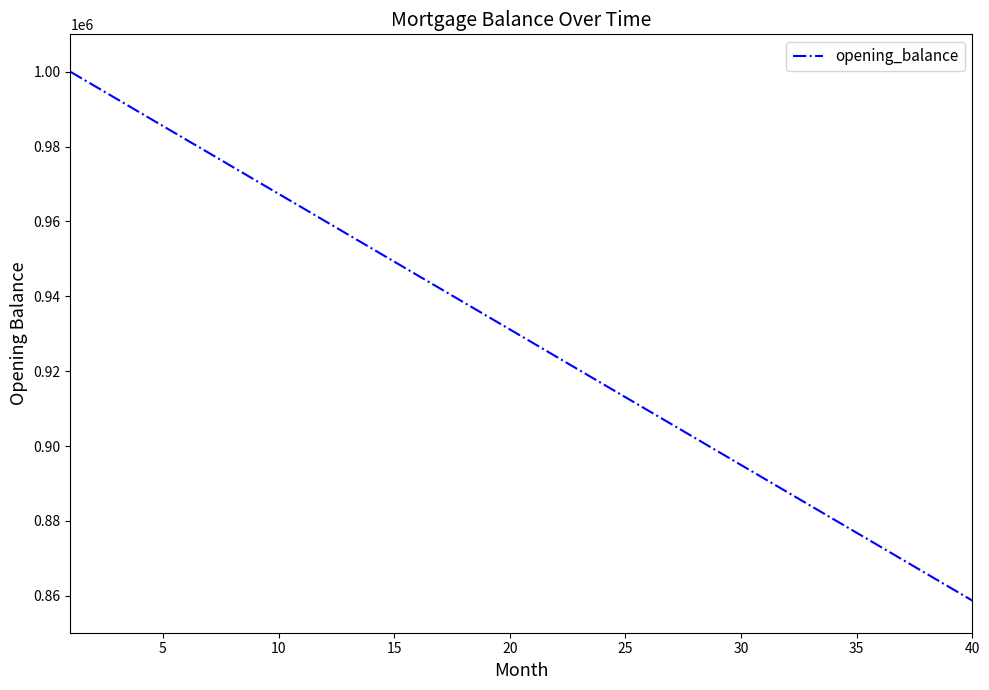

Reading right to left, list all the values displayed in this chart.

858695.7	862318.8	865942.0	869565.2	873188.4	876811.6	880434.8	884058.0	887681.2	891304.3	894927.5	898550.7	902173.9	905797.1	909420.3	913043.5	916666.7	920289.9	923913.0	927536.2	931159.4	934782.6	938405.8	942029.0	945652.2	949275.4	952898.6	956521.7	960144.9	963768.1	967391.3	971014.5	974637.7	978260.9	981884.1	985507.2	989130.4	992753.6	996376.8	1000000.0